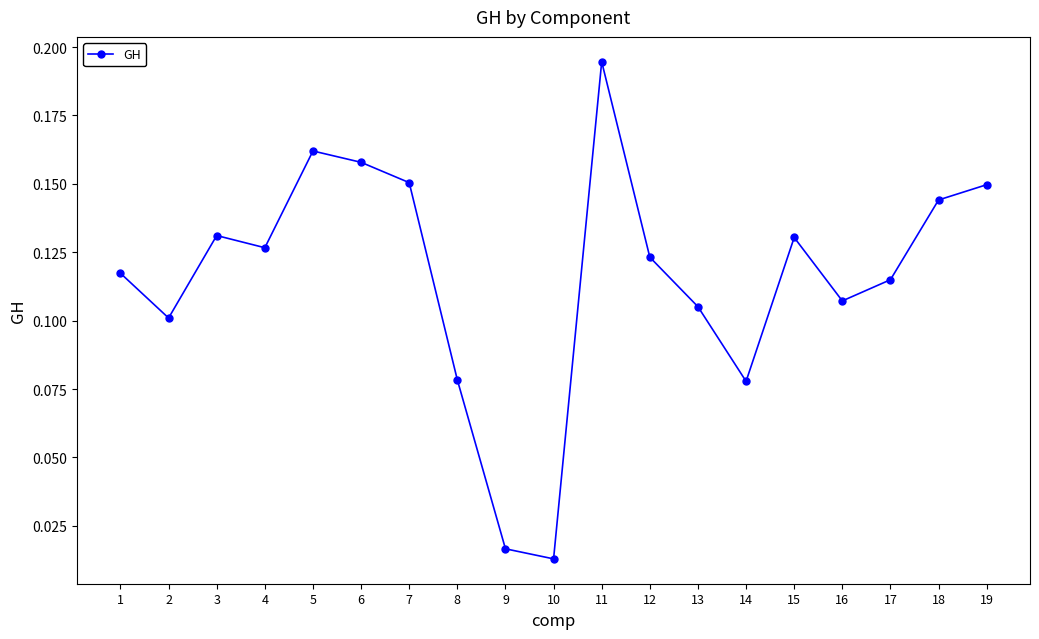

Where is the first local maximum?

3